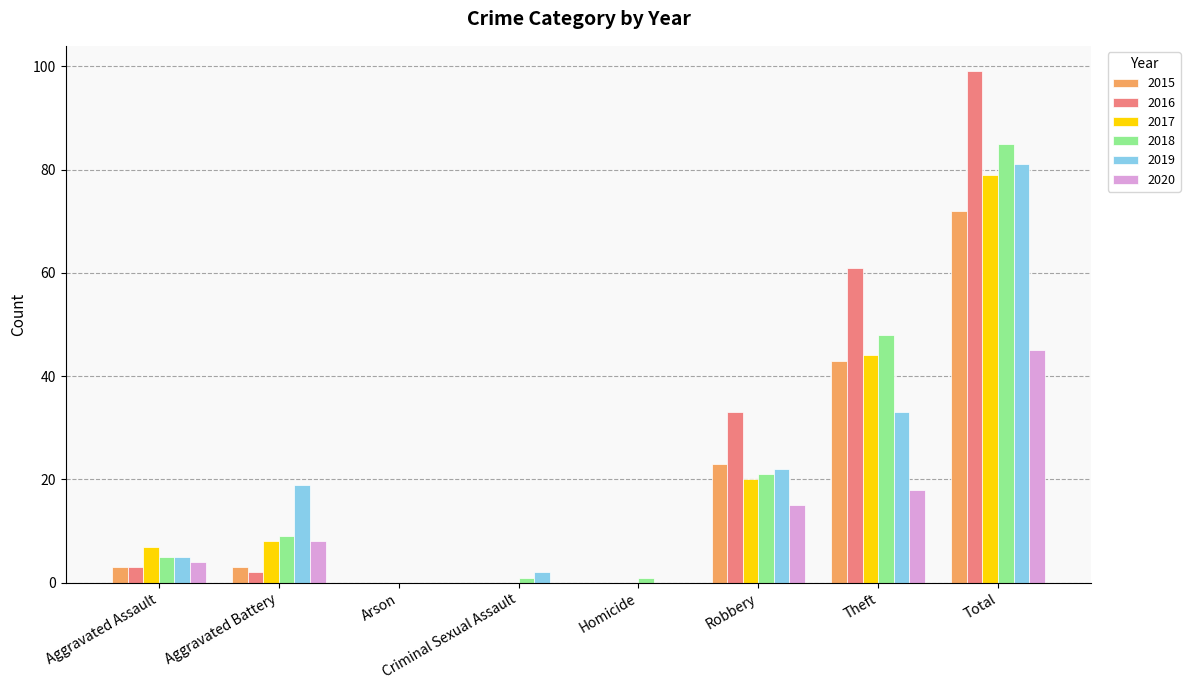

Where is 2017 nearest to the value 39?

Theft